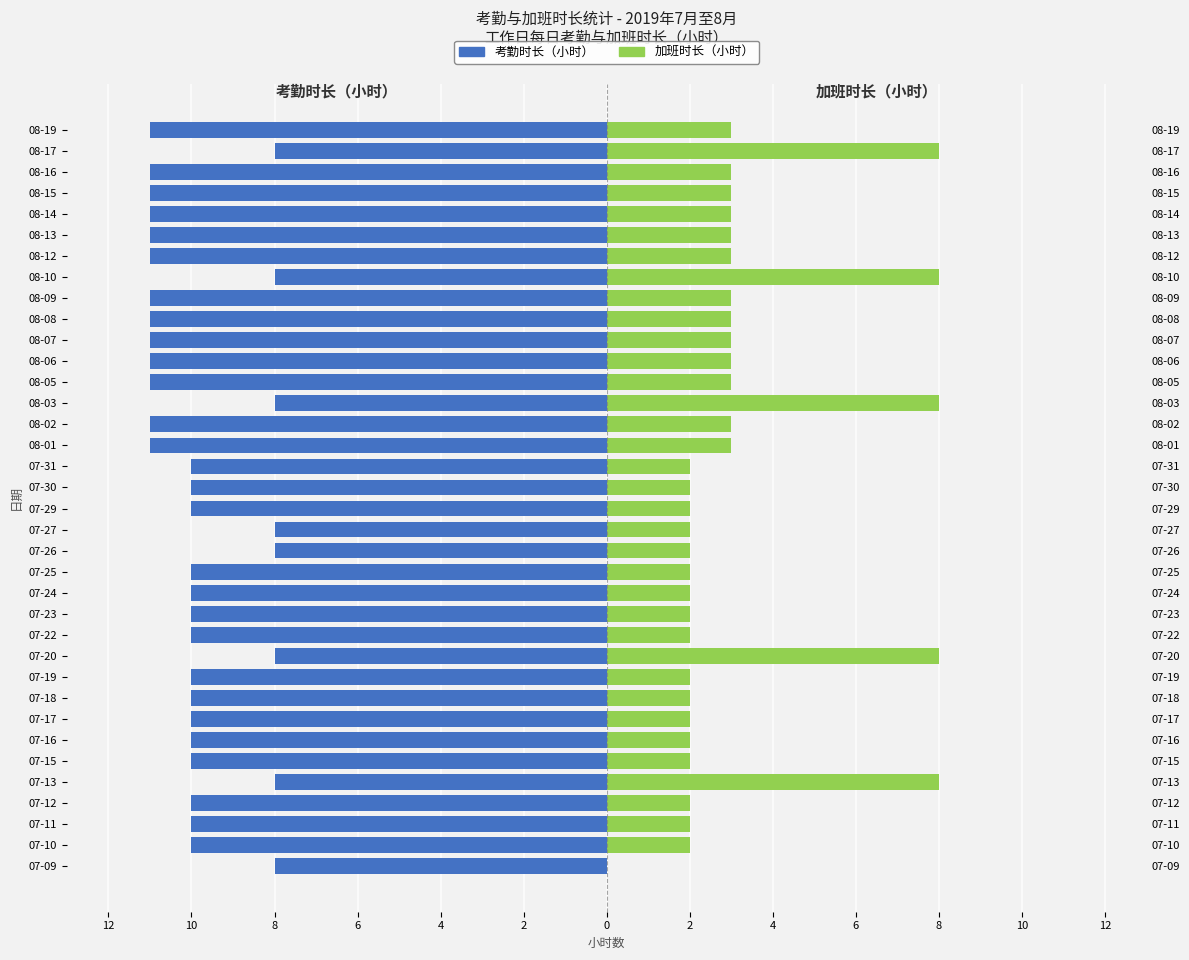

How many data points in 加班时长（小时） are less than 3?

18